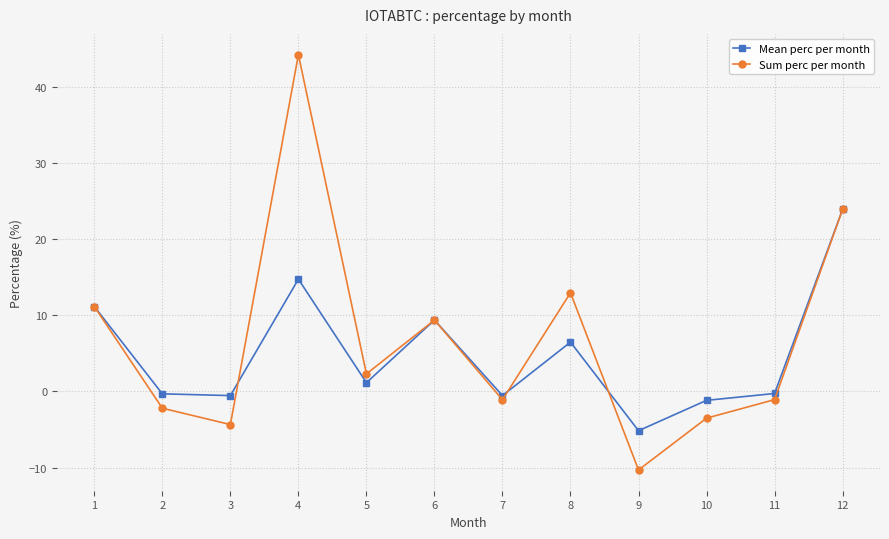

List the series in order of their peak value, lowest first.

Mean perc per month, Sum perc per month